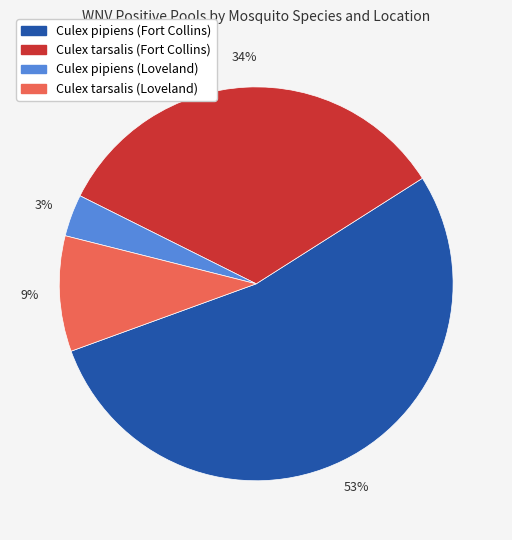

Which slice represents more than half of the pie?

Culex pipiens (Fort Collins)